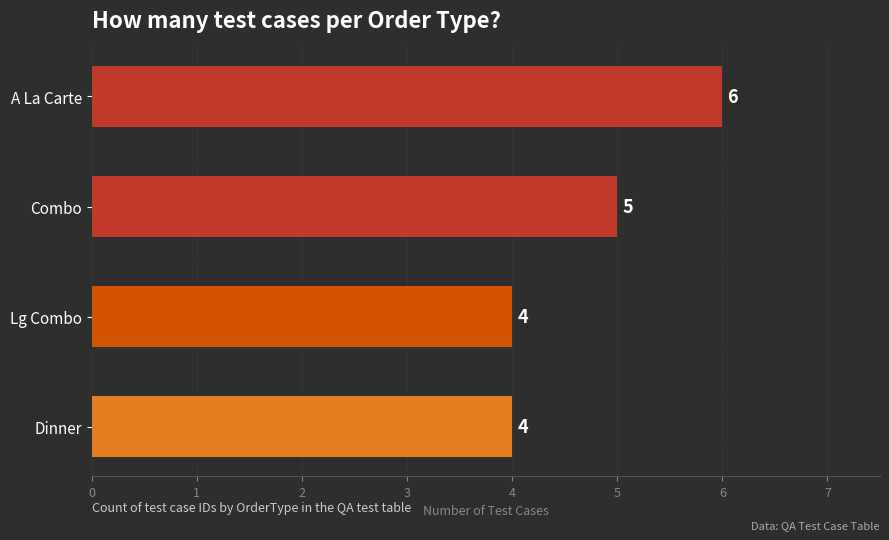

Where is the data nearest to the value 5?

Combo